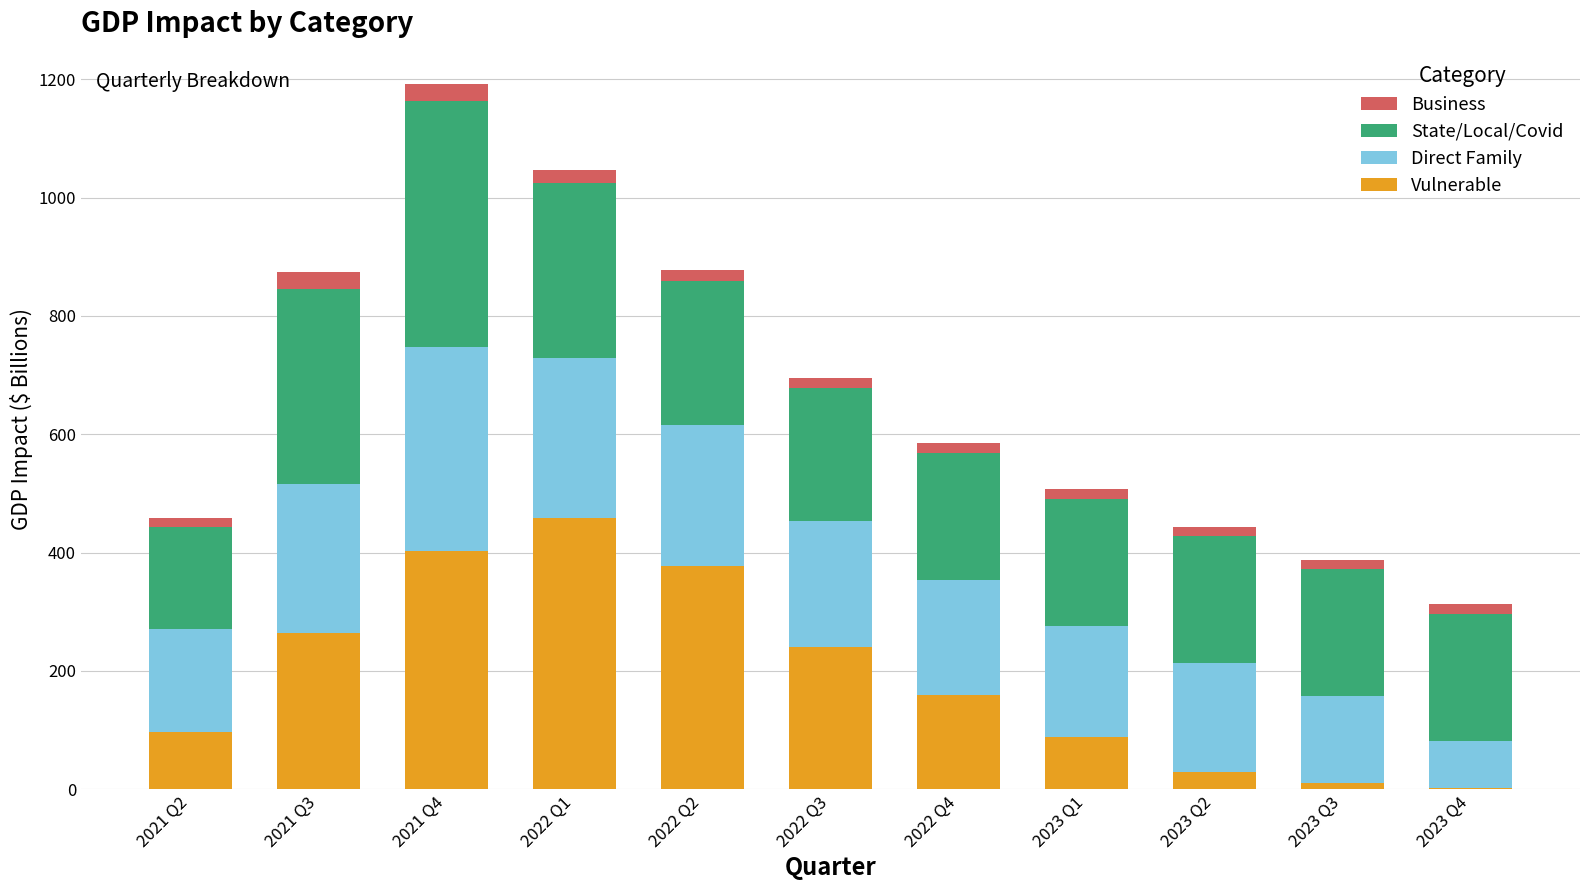

At which category is the sum across all series the highest?

2021 Q4